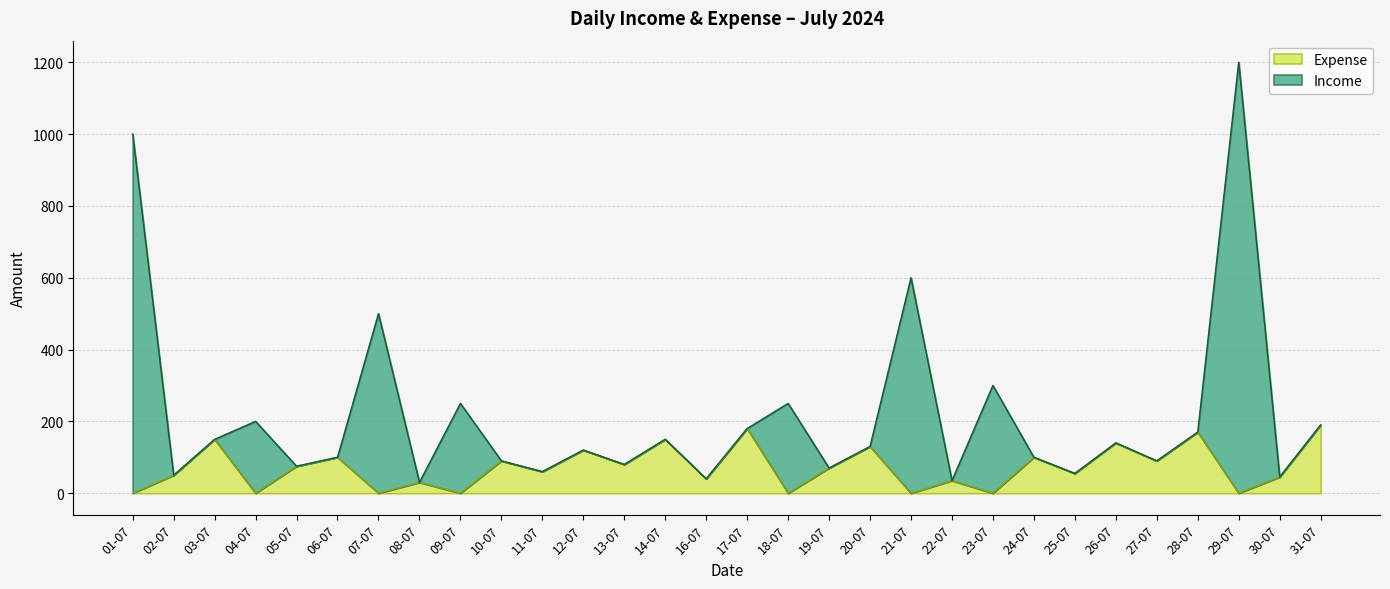

What is the maximum value shown in the chart?

1200